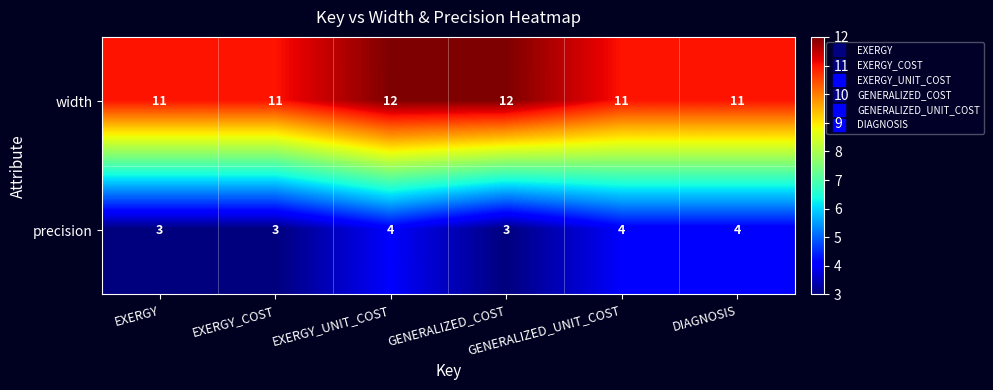

What is the average value of the width series?

11